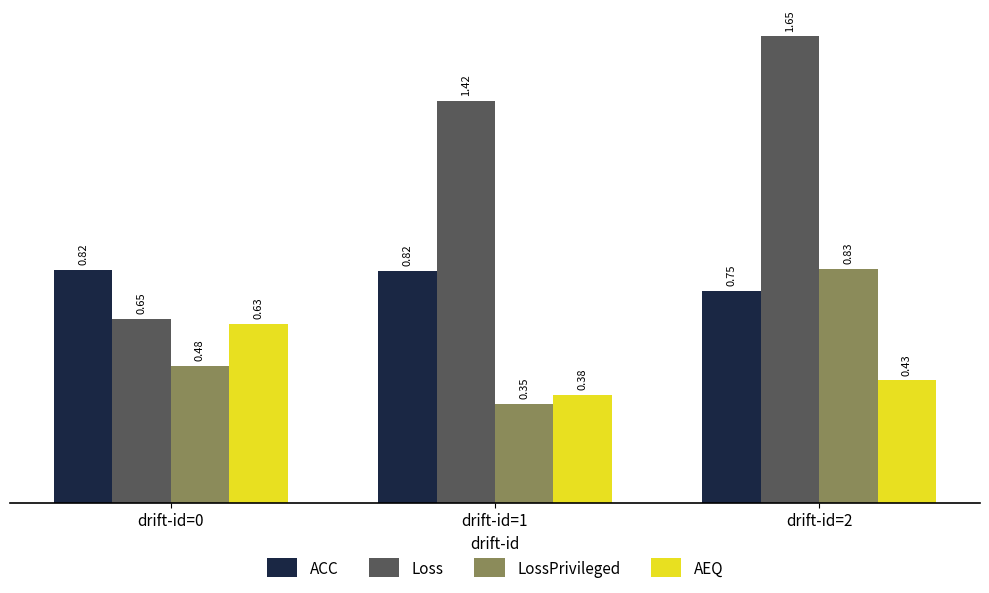

Rank the series at drift-id=1 from lowest to highest value.

LossPrivileged, AEQ, ACC, Loss